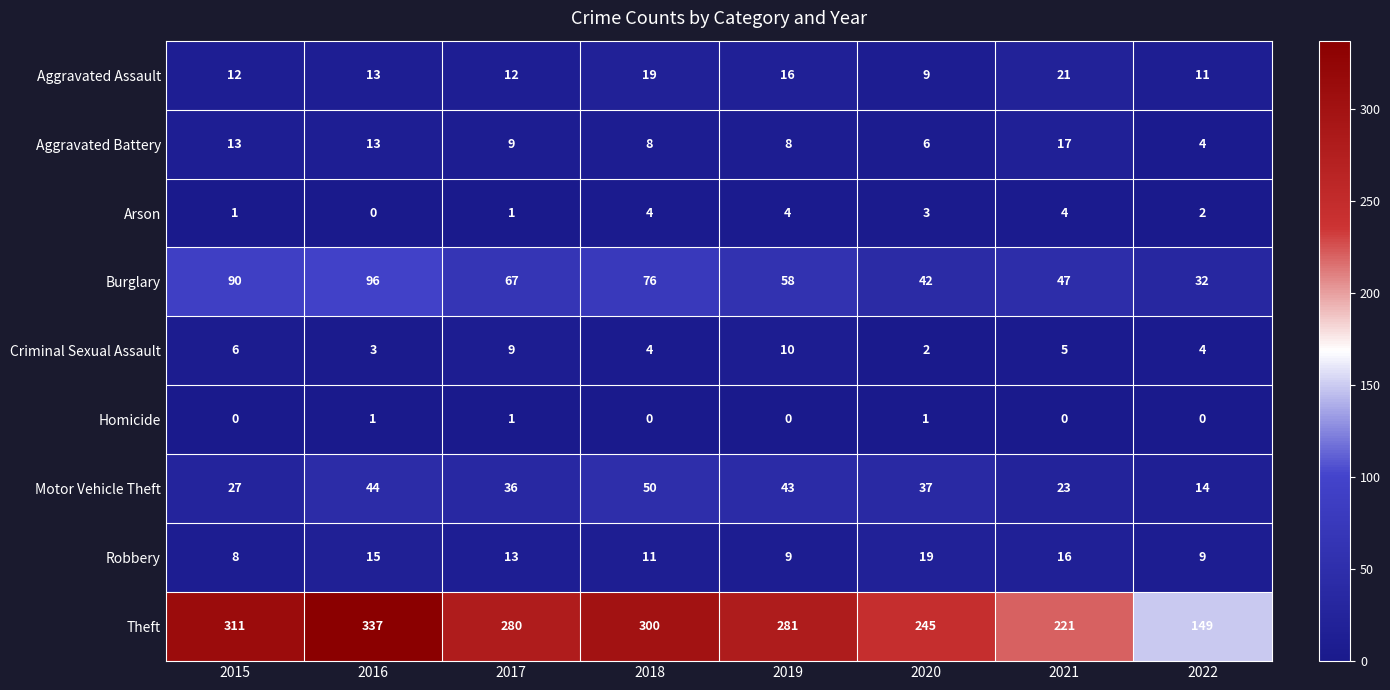

Is the value of Arson at 2016 greater than the value of Robbery at 2017?

No